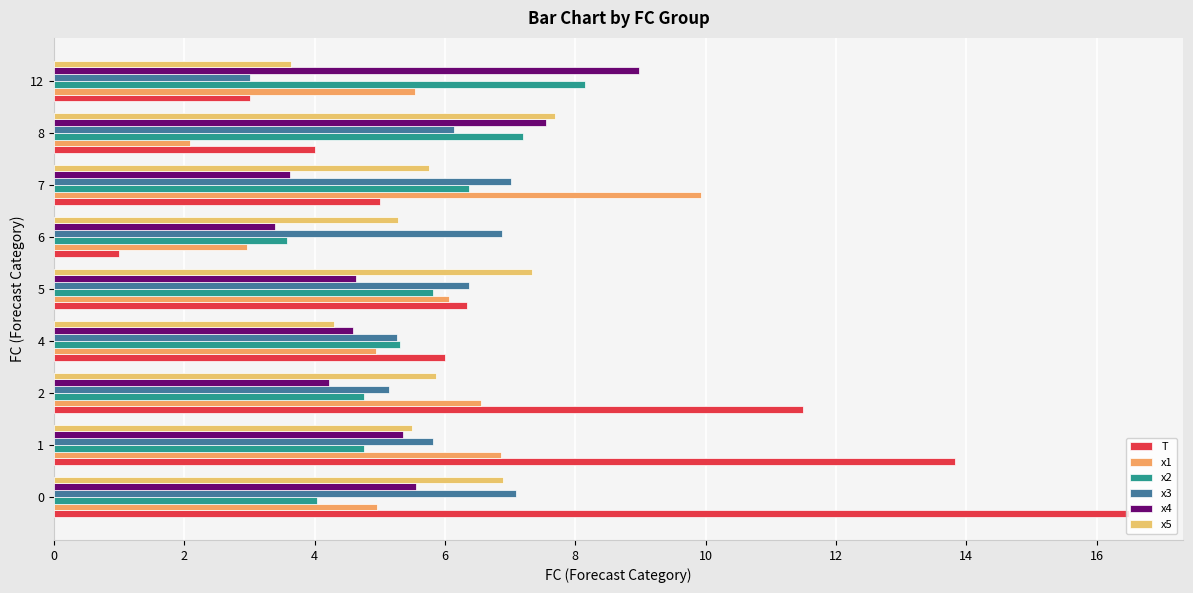

Is the value of x2 at 8 greater than the value of T at 2?

No